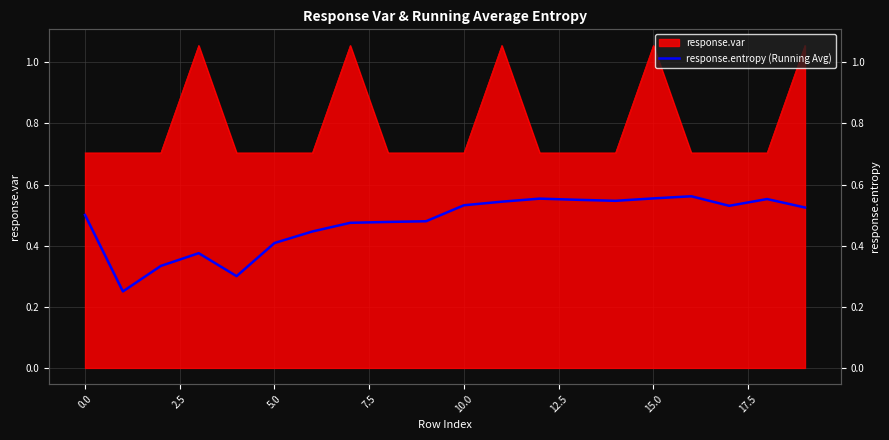

True or false: the data shows 0.5 at 19.

True